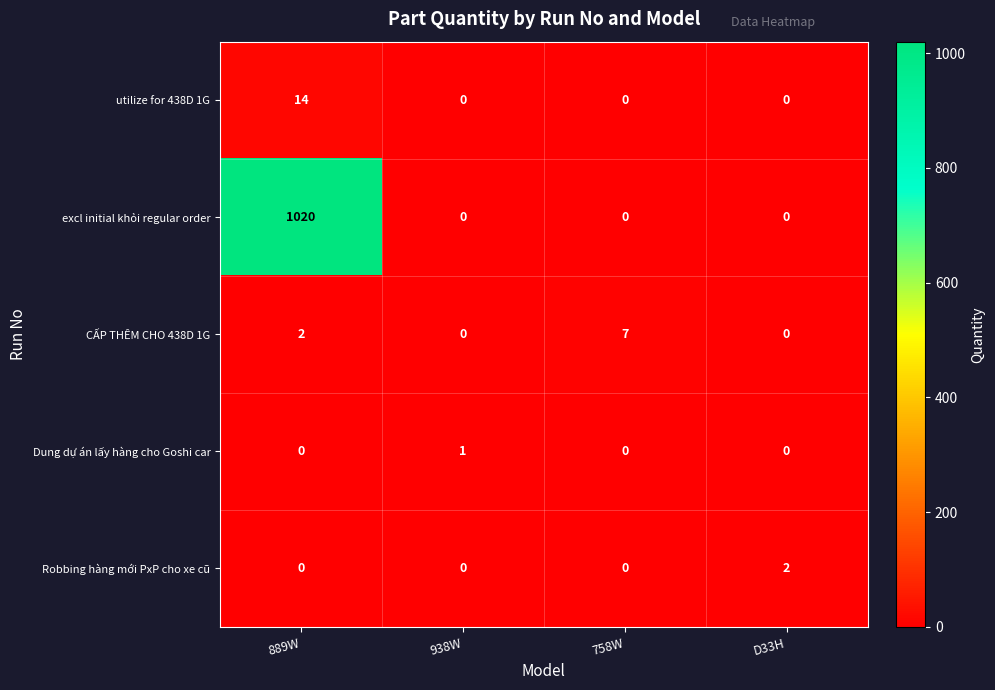

Reading right to left, transcribe all the data shown in this chart.

utilize for 438D 1G: 0	0	0	14
excl initial khỏi regular order: 0	0	0	1020
CẤP THÊM CHO 438D 1G: 0	7	0	2
Dung dự án lấy hàng cho Goshi car: 0	0	1	0
Robbing hàng mới PxP cho xe cũ: 2	0	0	0